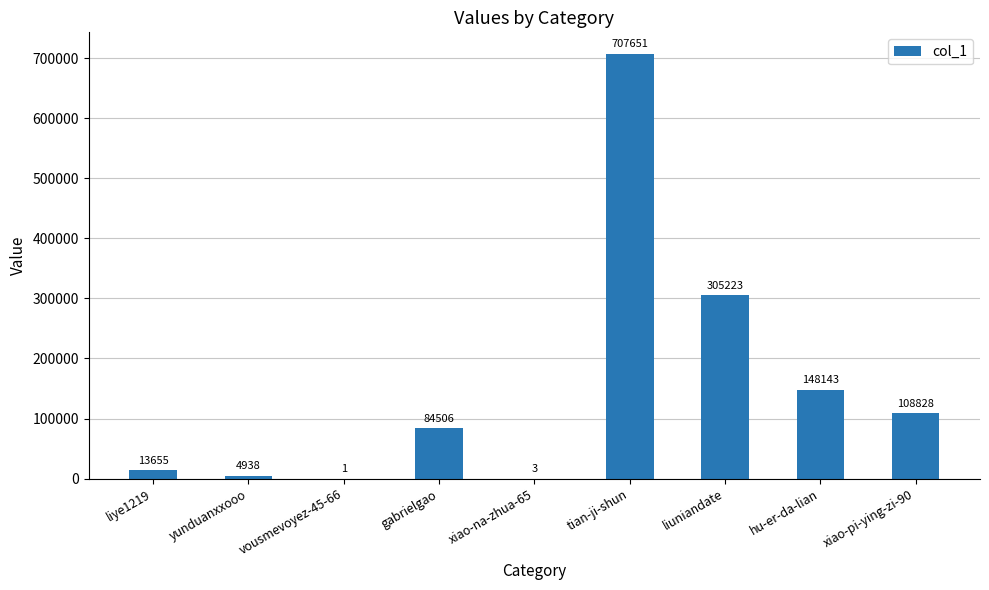

Which has a higher value, xiao-pi-ying-zi-90 or liye1219?

xiao-pi-ying-zi-90